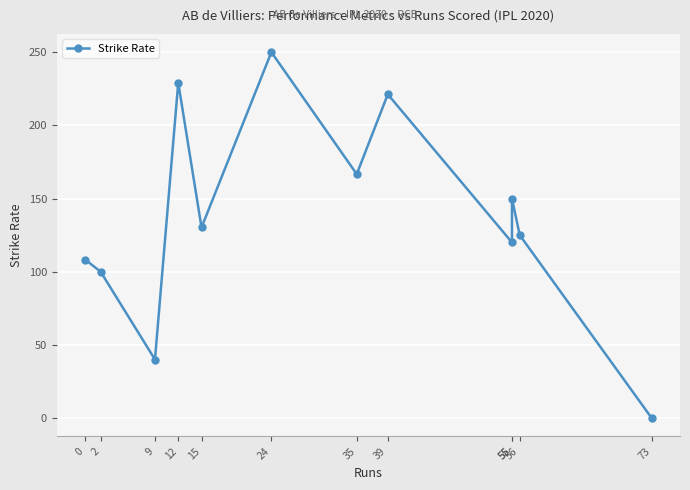

What is the value of the 6th point from the left?

250.0